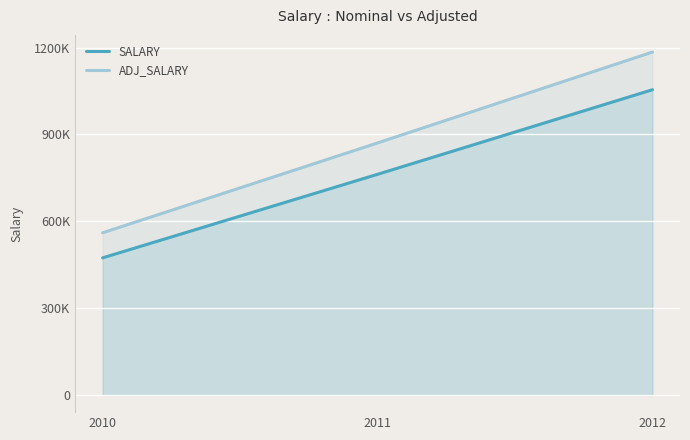

How many ADJ_SALARY values are between 560152 and 1184507?

3